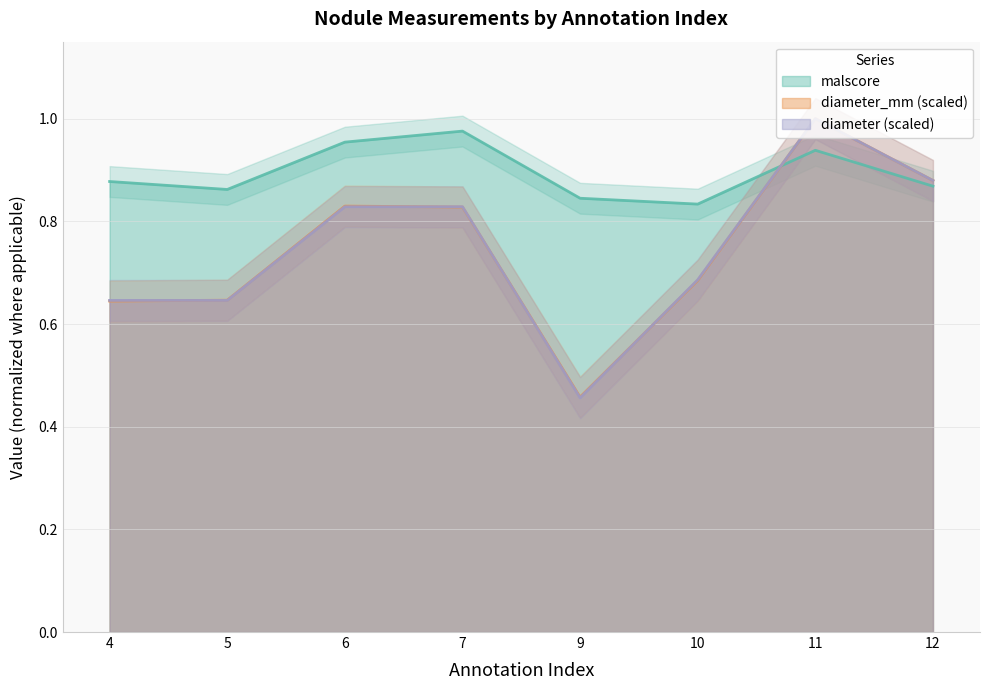

Count the diameter_mm values in the range 0 to 1.

8